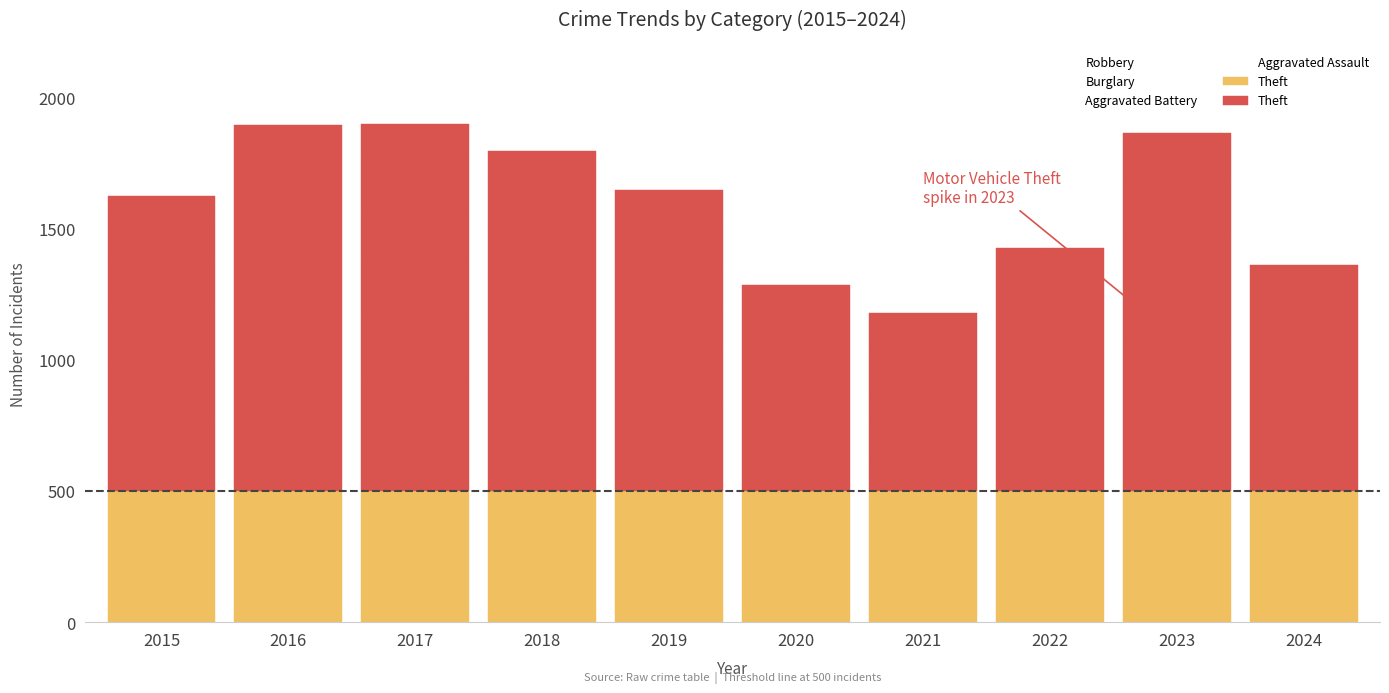

Rank the series at 2021 from lowest to highest value.

Burglary, Aggravated Assault, Robbery, Motor Vehicle Theft, Aggravated Battery, Theft